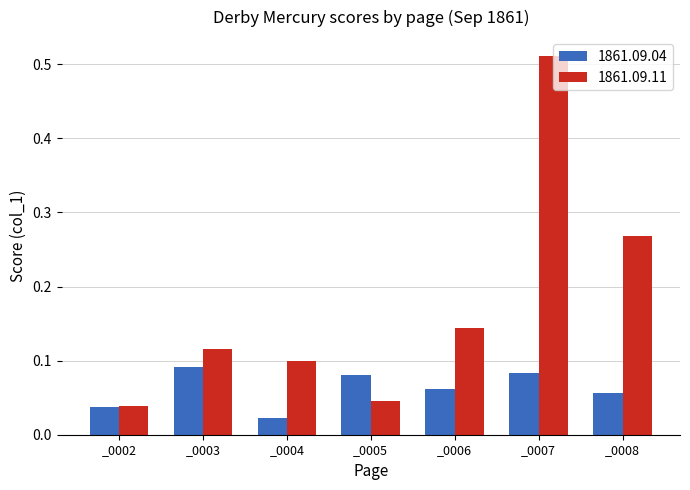

The value of 1861.09.11 at _0008 is 0.4. True or false?

False